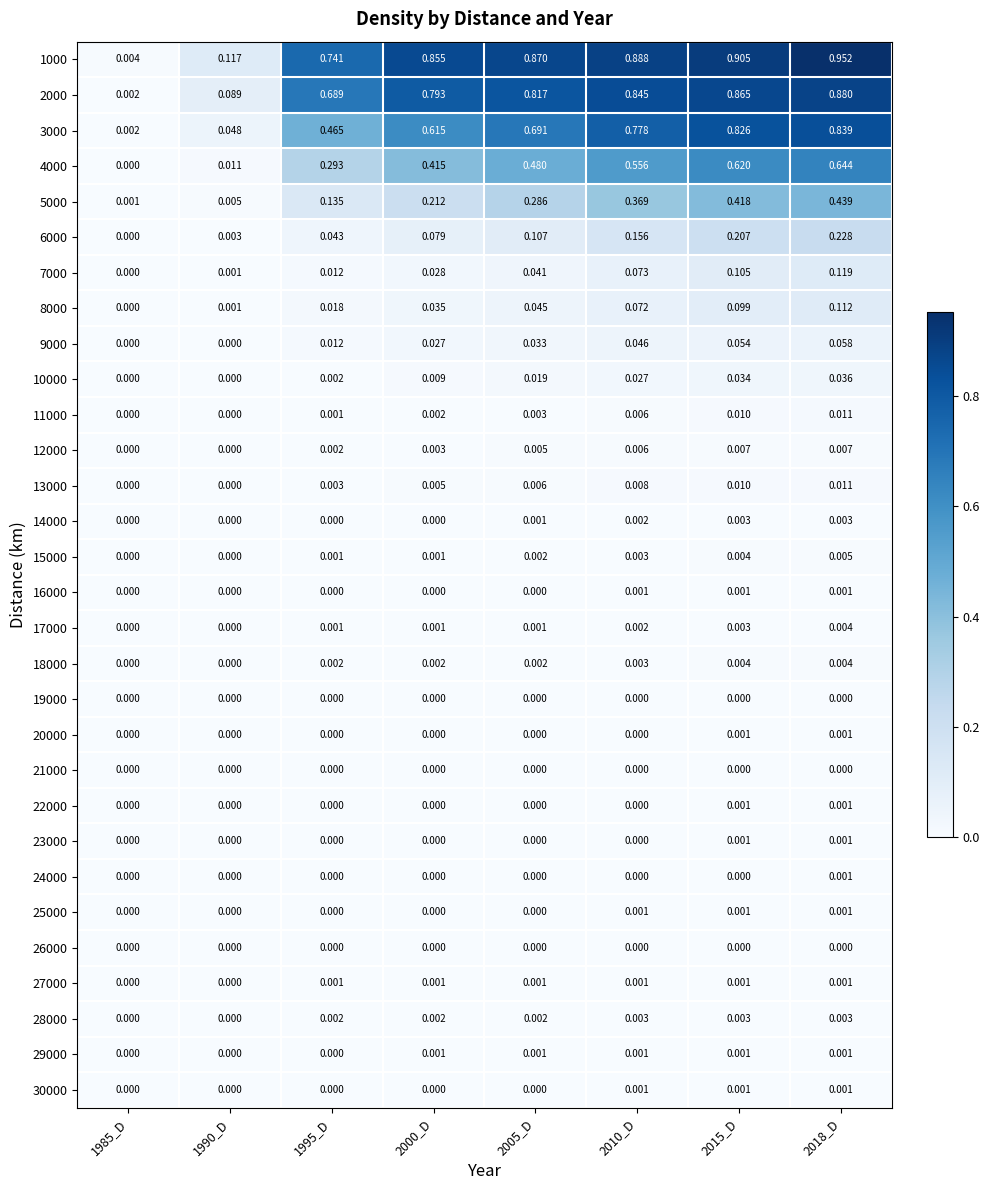

Is the value of 5000 at 2018_D greater than the value of 16000 at 2000_D?

Yes